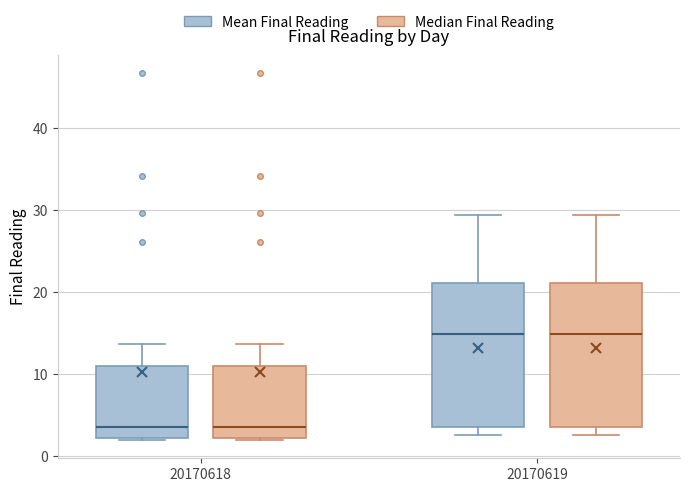

Reading left to right, transcribe this box plot: for each box, give where its median line is, the range the box spans, and where its two whiskers end, as read against the y-axis. The values are not printed on the chart, so give them approximately, as read against the axis.

20170618 (Mean Final Reading): median 4, box 2 to 11, whiskers 2 to 14
20170618 (Median Final Reading): median 4, box 2 to 11, whiskers 2 to 14
20170619 (Mean Final Reading): median 15, box 4 to 21, whiskers 3 to 29
20170619 (Median Final Reading): median 15, box 4 to 21, whiskers 3 to 29